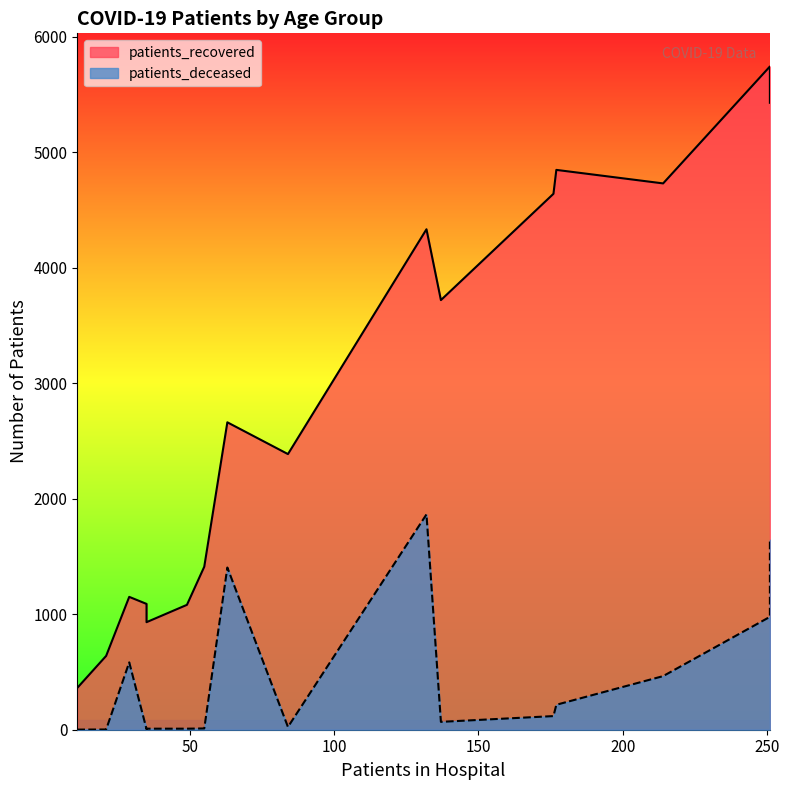

The patients_deceased series shows 3 at 25-29. True or false?

False